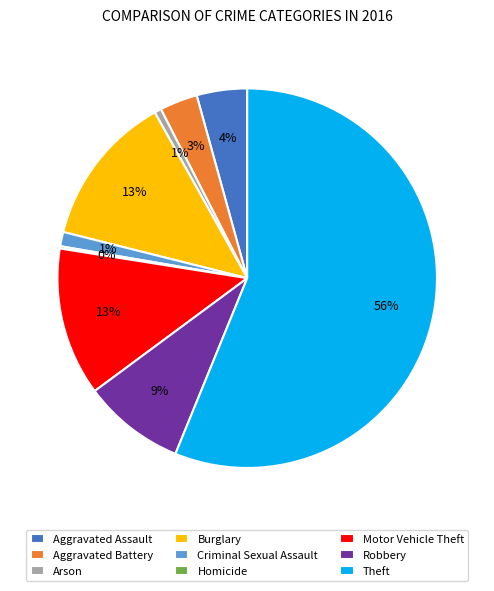

Is there any slice that represents more than half of the pie?

Yes